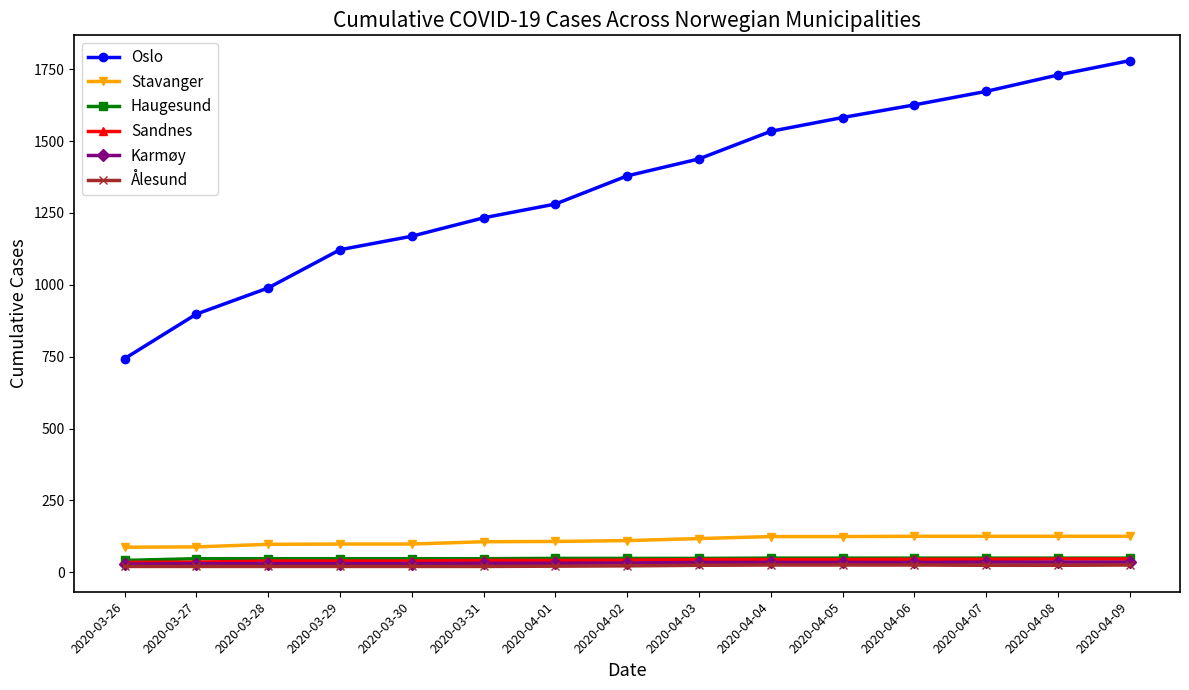

What is the difference between the maximum and minimum values in the Karmøy series?

7